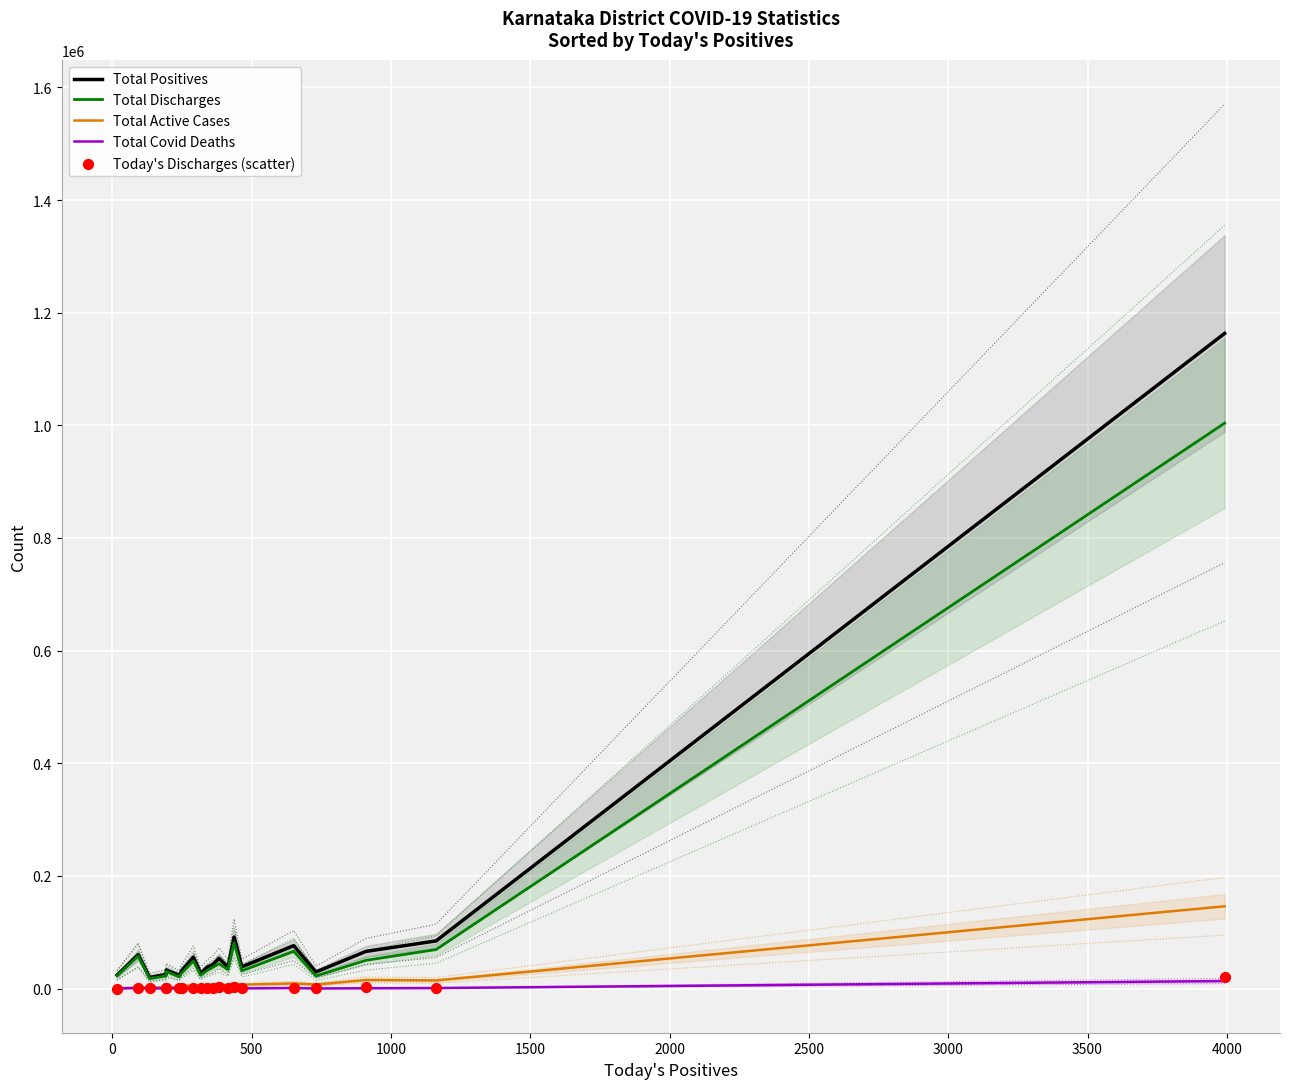

What is the highest value of the Total Positives series?

1163229